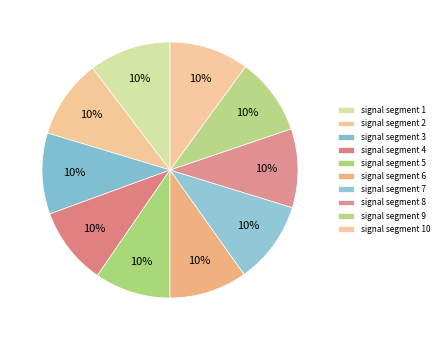

True or false: signal segment 8 accounts for 2% of the total.

False